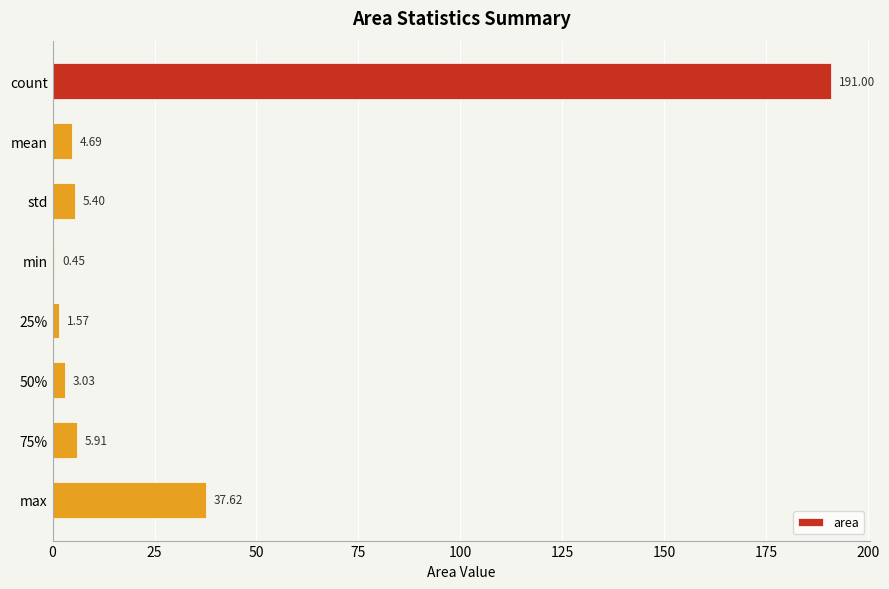

At which category does the chart reach its peak across all series?

count